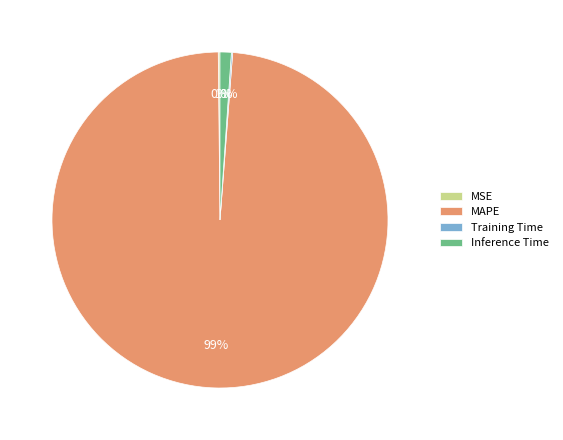

To the nearest percent, what percentage of the pie is MAPE?

99%